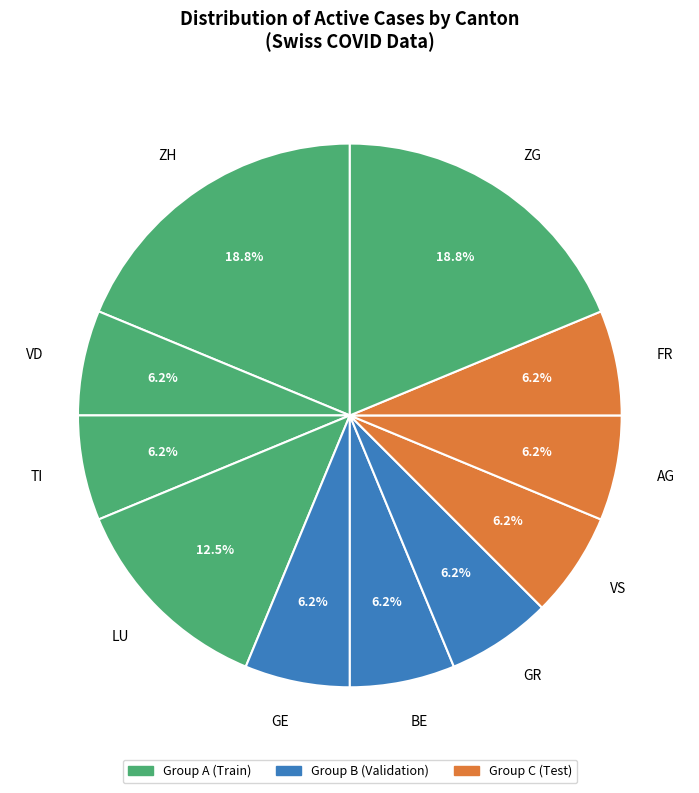

How many segments does this pie chart have?

11